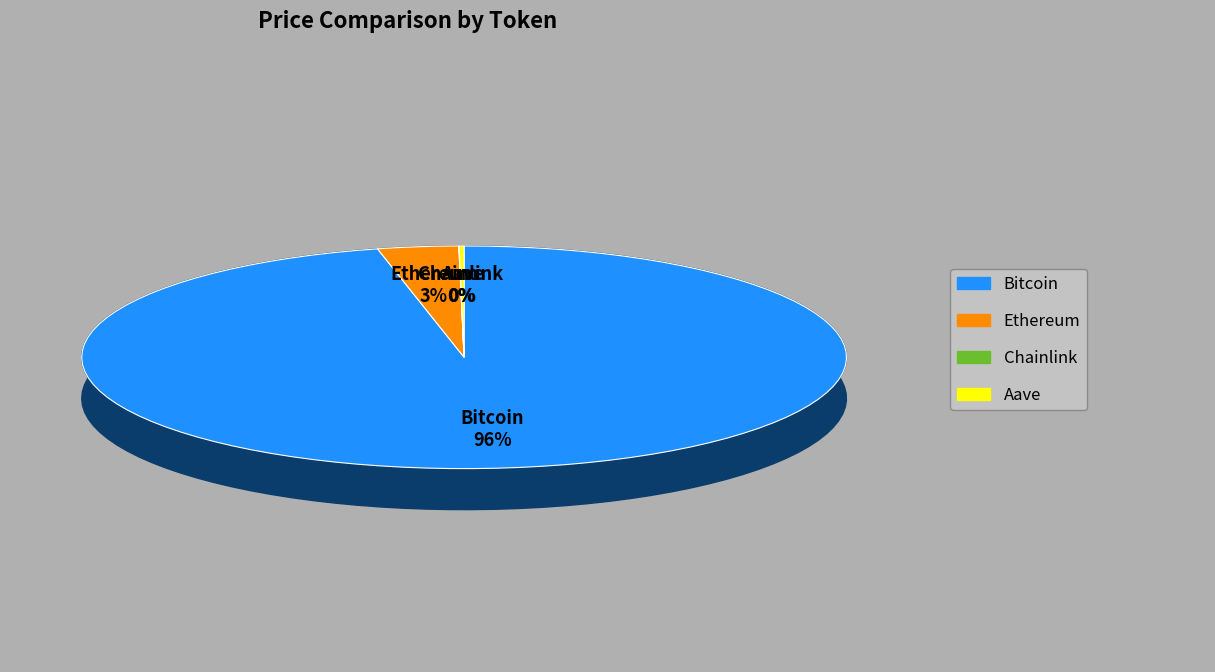

True or false: Chainlink accounts for 14% of the total.

False